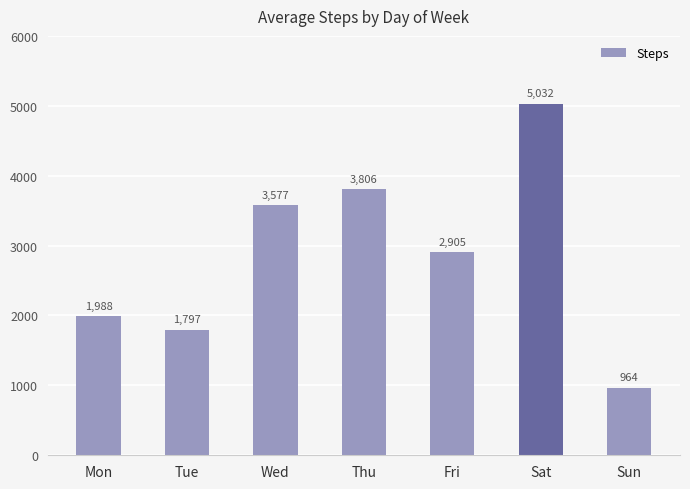

True or false: the data shows 512 at Sun.

False